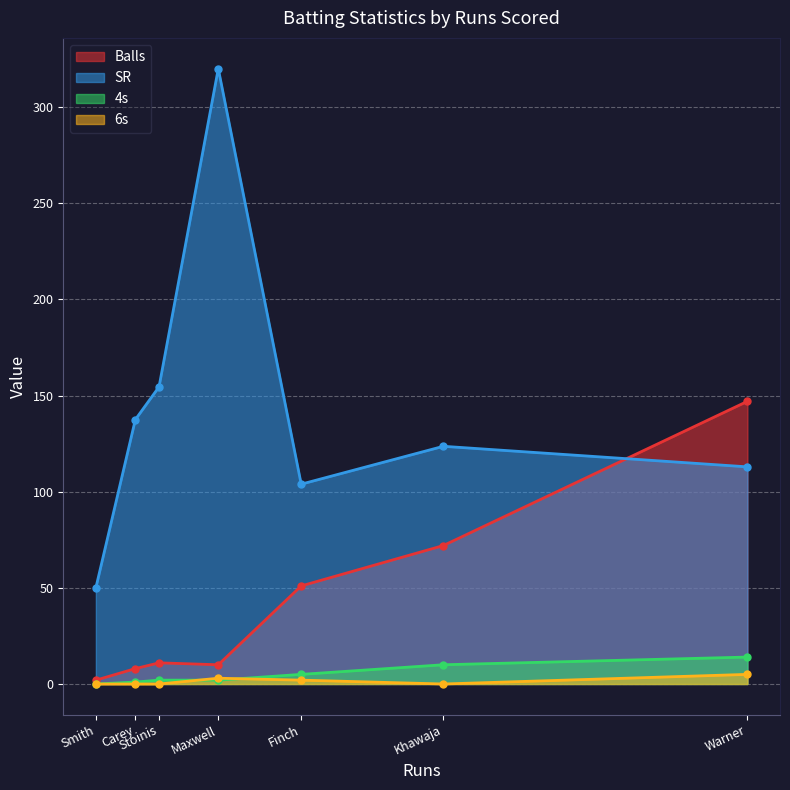

True or false: 4s and Balls intersect in this chart.

False